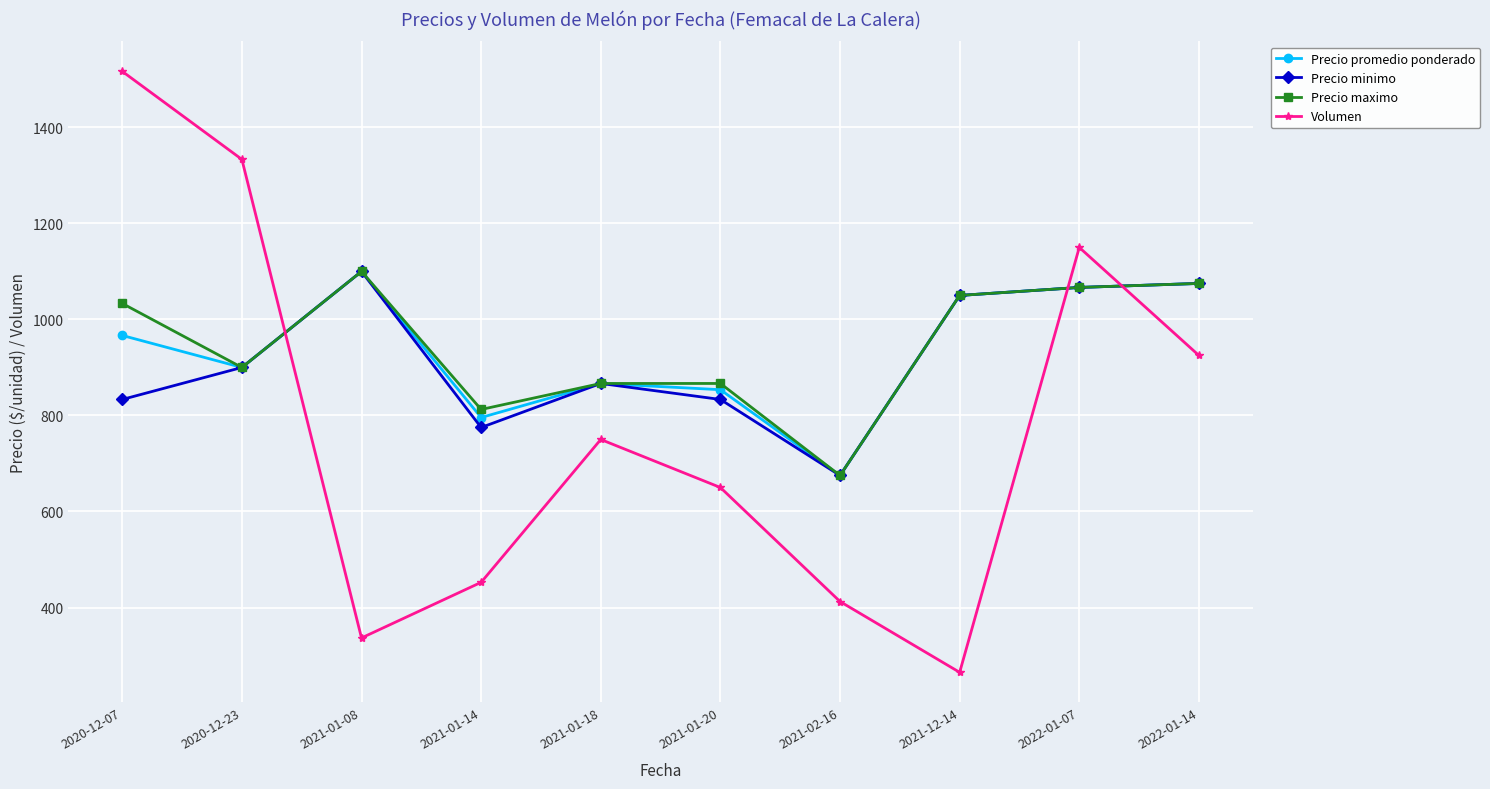

Which series changed the most between 2021-01-14 and 2021-01-20?

Volumen